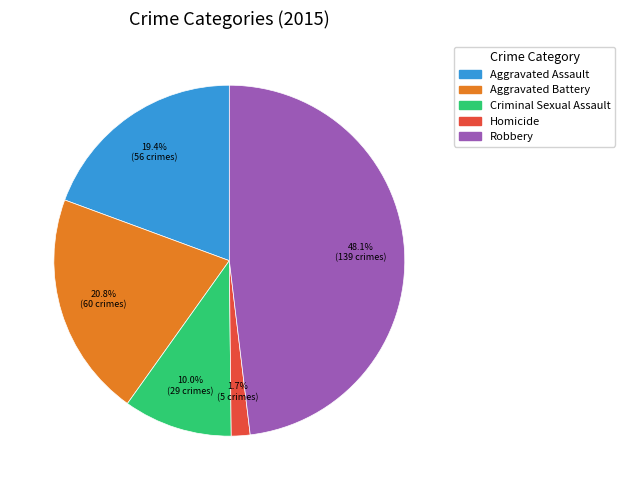

Does Aggravated Battery represent more than half of the total?

No